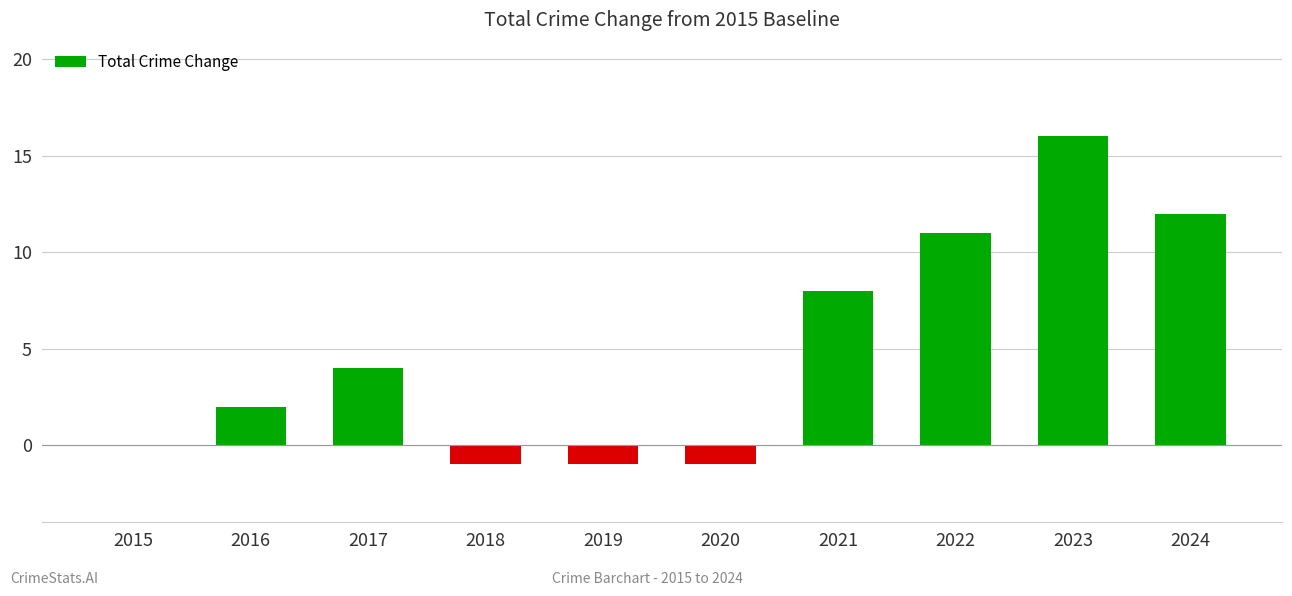

Reading right to left, transcribe all the data shown in this chart.

12	16	11	8	-1	-1	-1	4	2	0